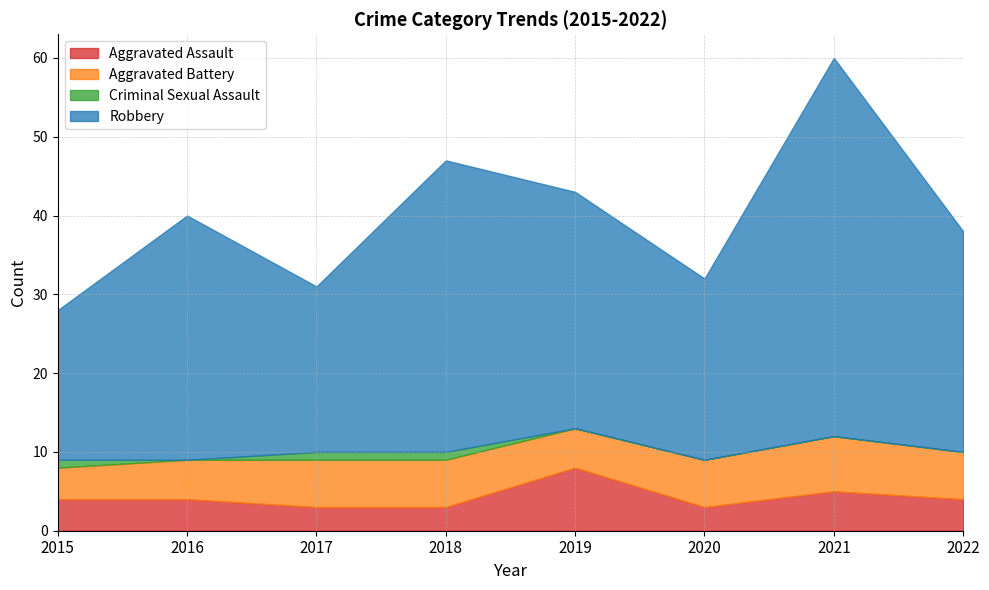

At which label is Robbery closest to 33?

2016